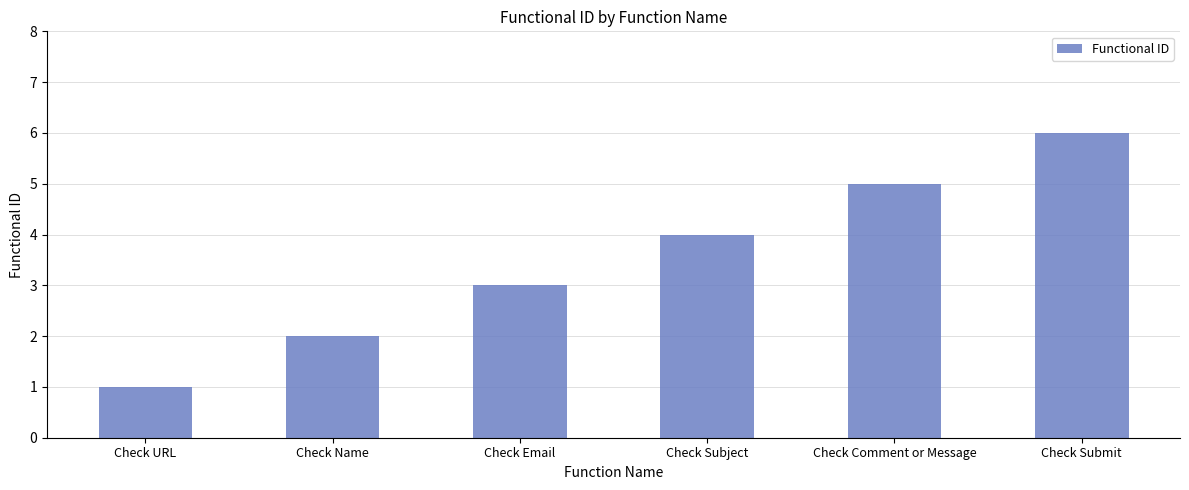

How many bars are there in total?

6